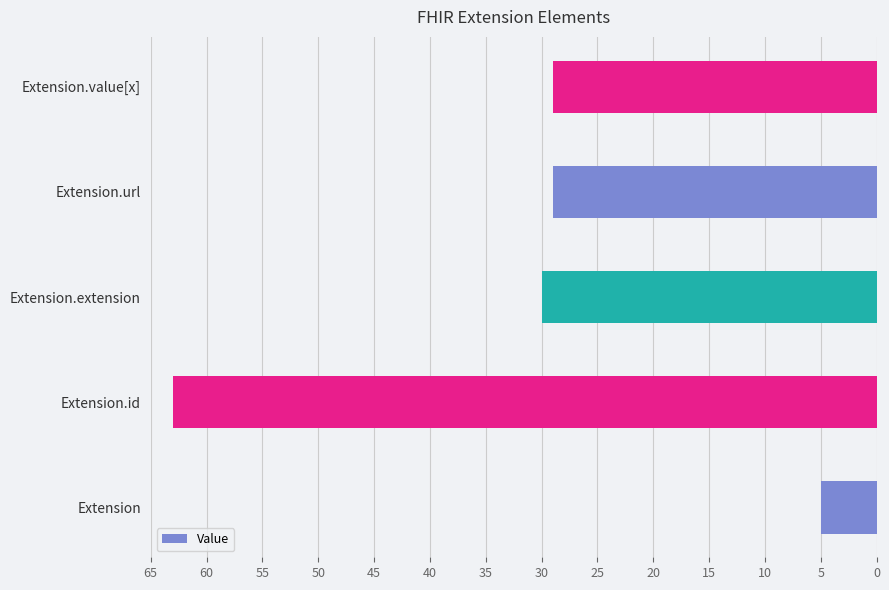

What is the change in value from Extension to Extension.id?

+58